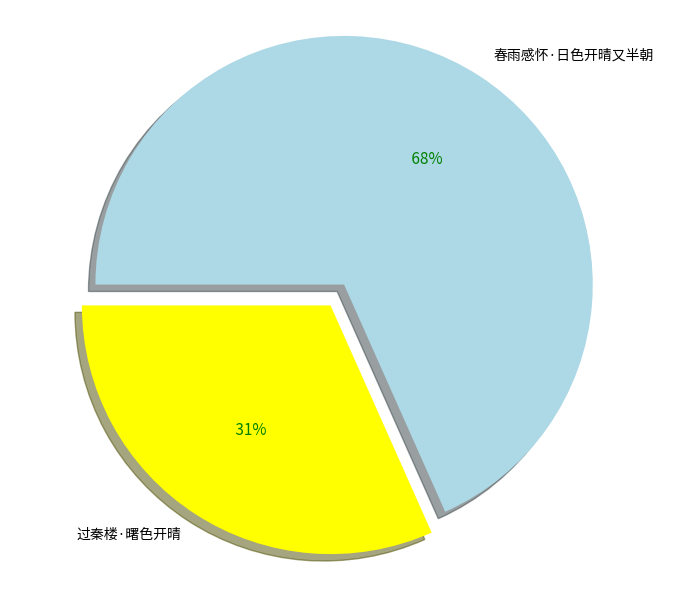

Is there a majority slice in this chart?

Yes